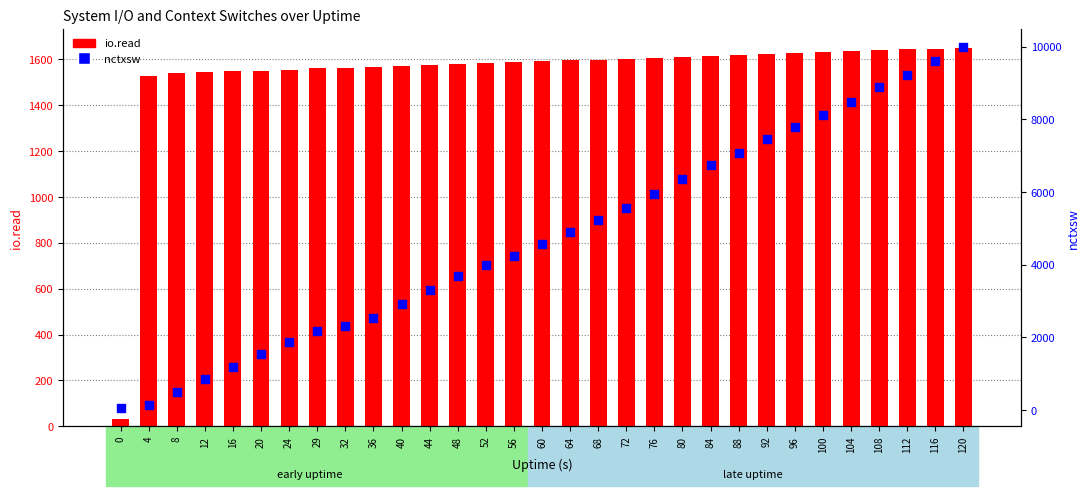

Is the value of nctxsw at 76 greater than the value of io.read at 92?

Yes